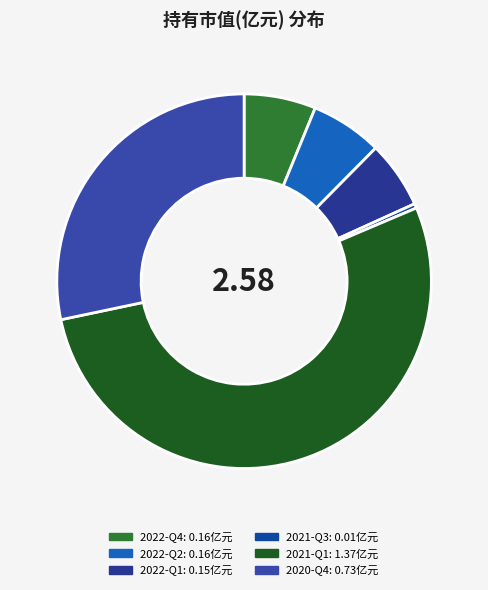

To the nearest percent, what is the difference between the largest and smallest slice percentages?

53%